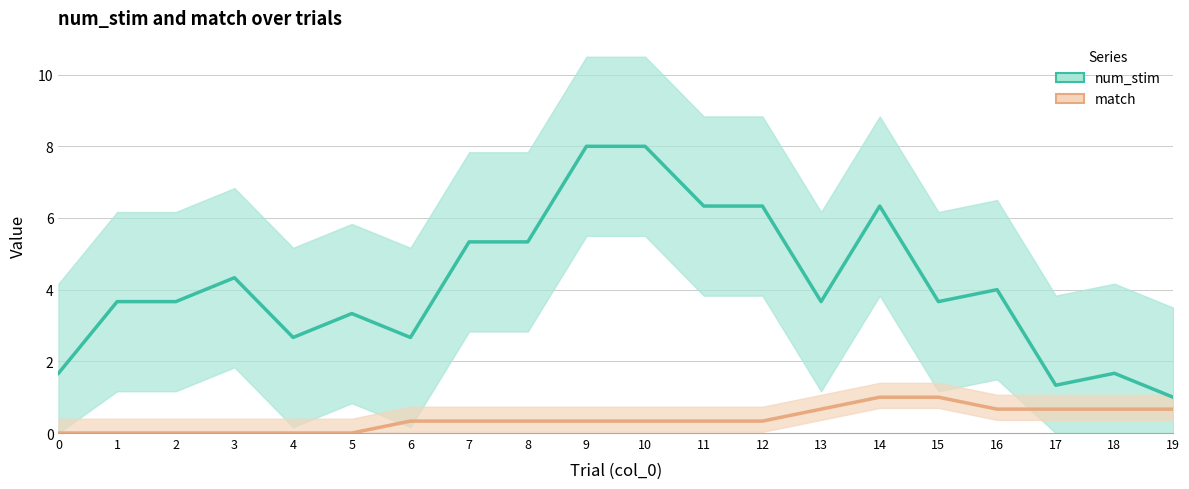

What is the difference between the maximum and minimum values in the match series?

1.0